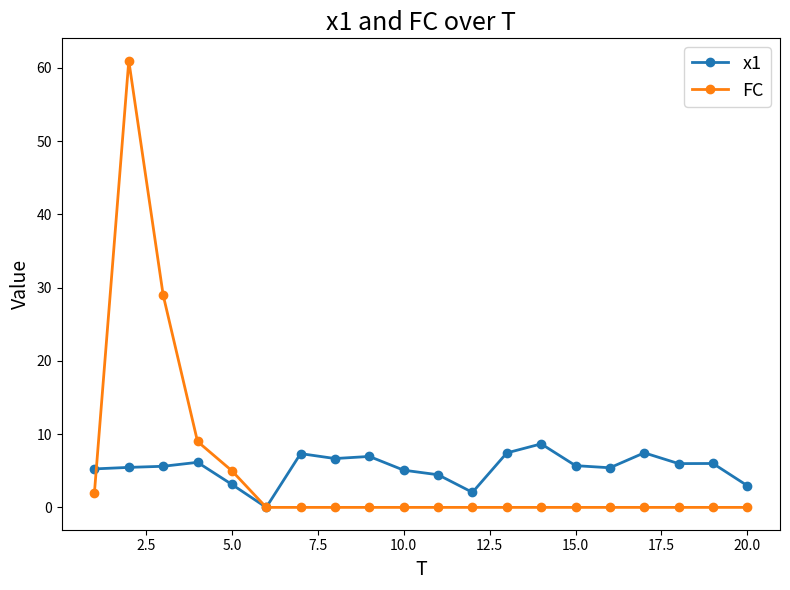

What is the sum of all FC values?

106.0